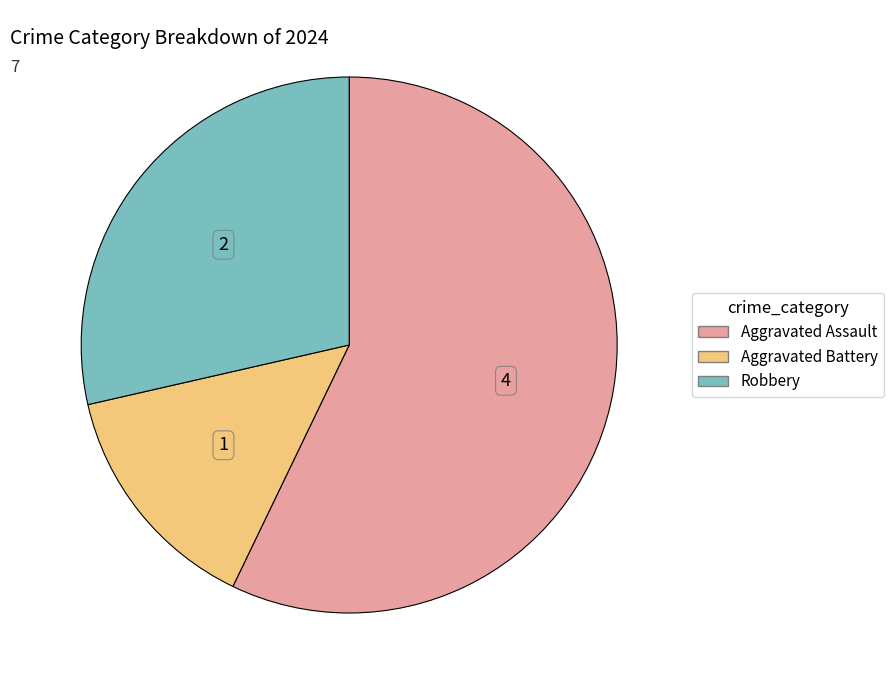

Combined, do Aggravated Assault and Robbery account for over 50%?

Yes